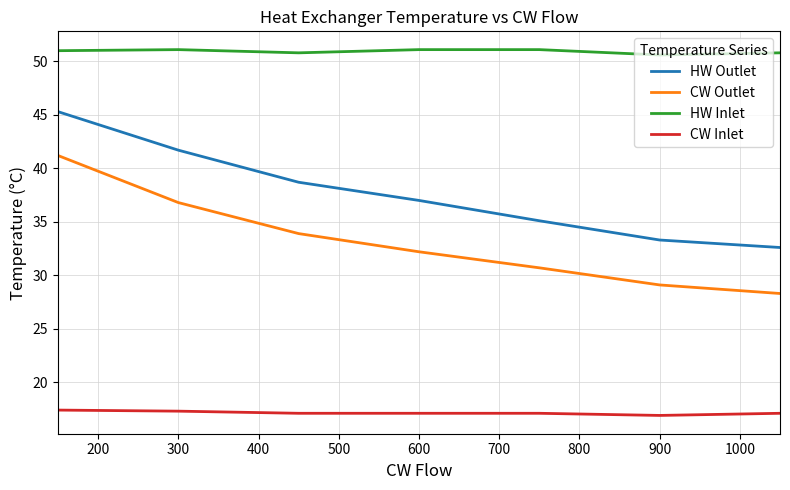

Which series has the largest range (max minus min)?

CW Outlet